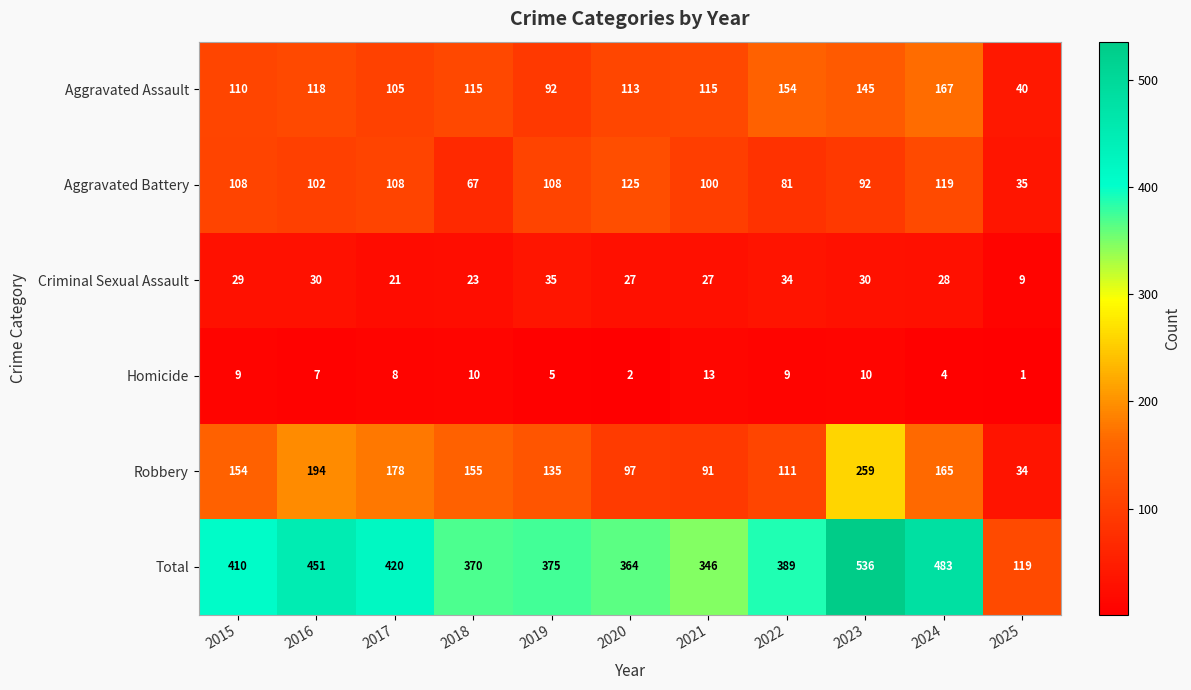

Rank the series by their maximum value, from highest to lowest.

Total, Robbery, Aggravated Assault, Aggravated Battery, Criminal Sexual Assault, Homicide